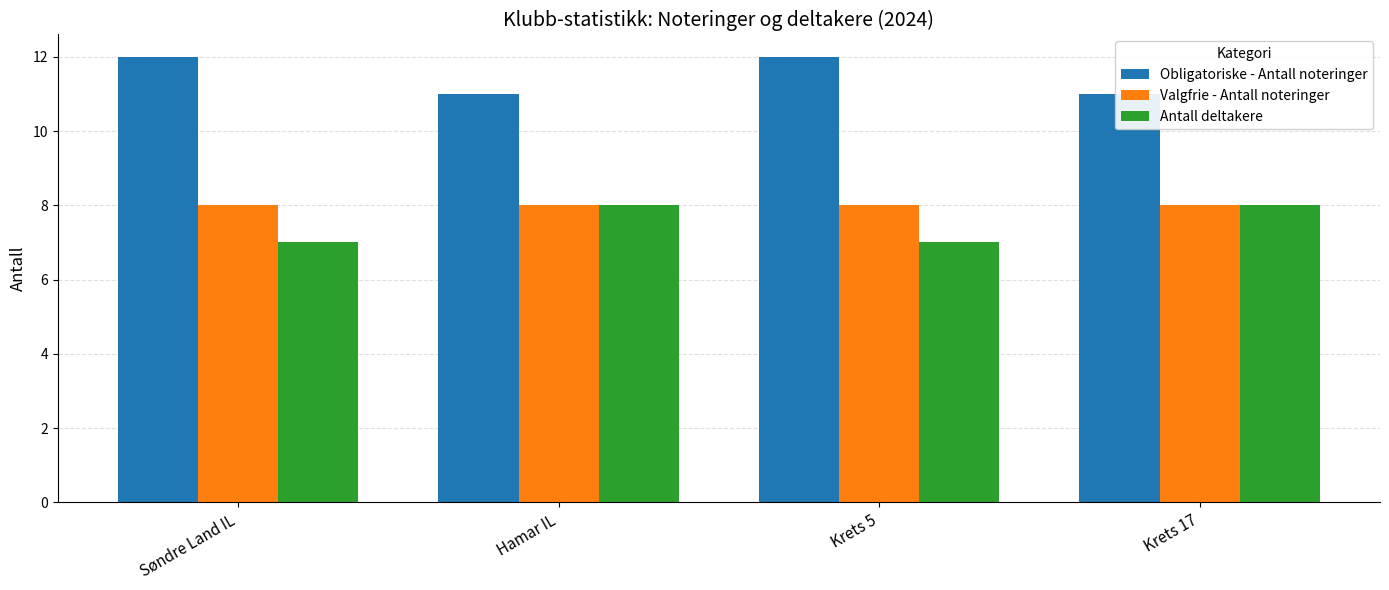

The value of Antall deltakere at Krets 17 is 11. True or false?

False